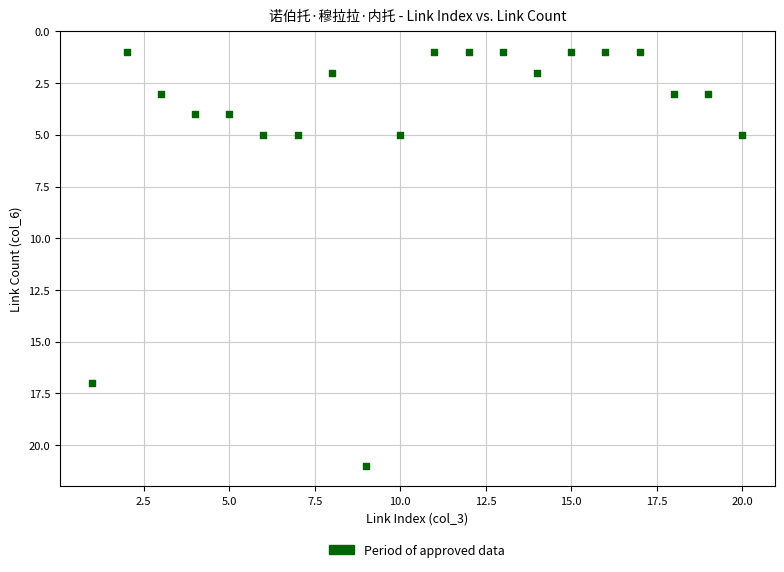

What is the range of Y values (max minus min)?

20